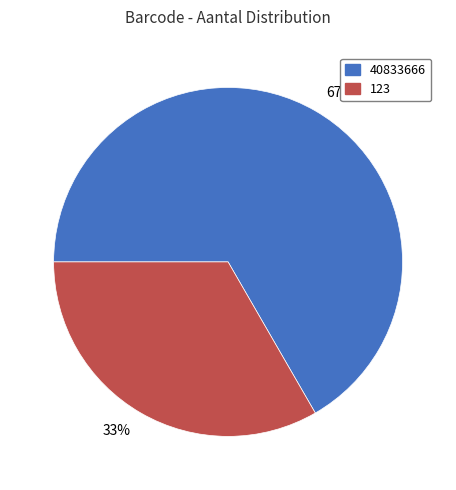

How many segments does this pie chart have?

2